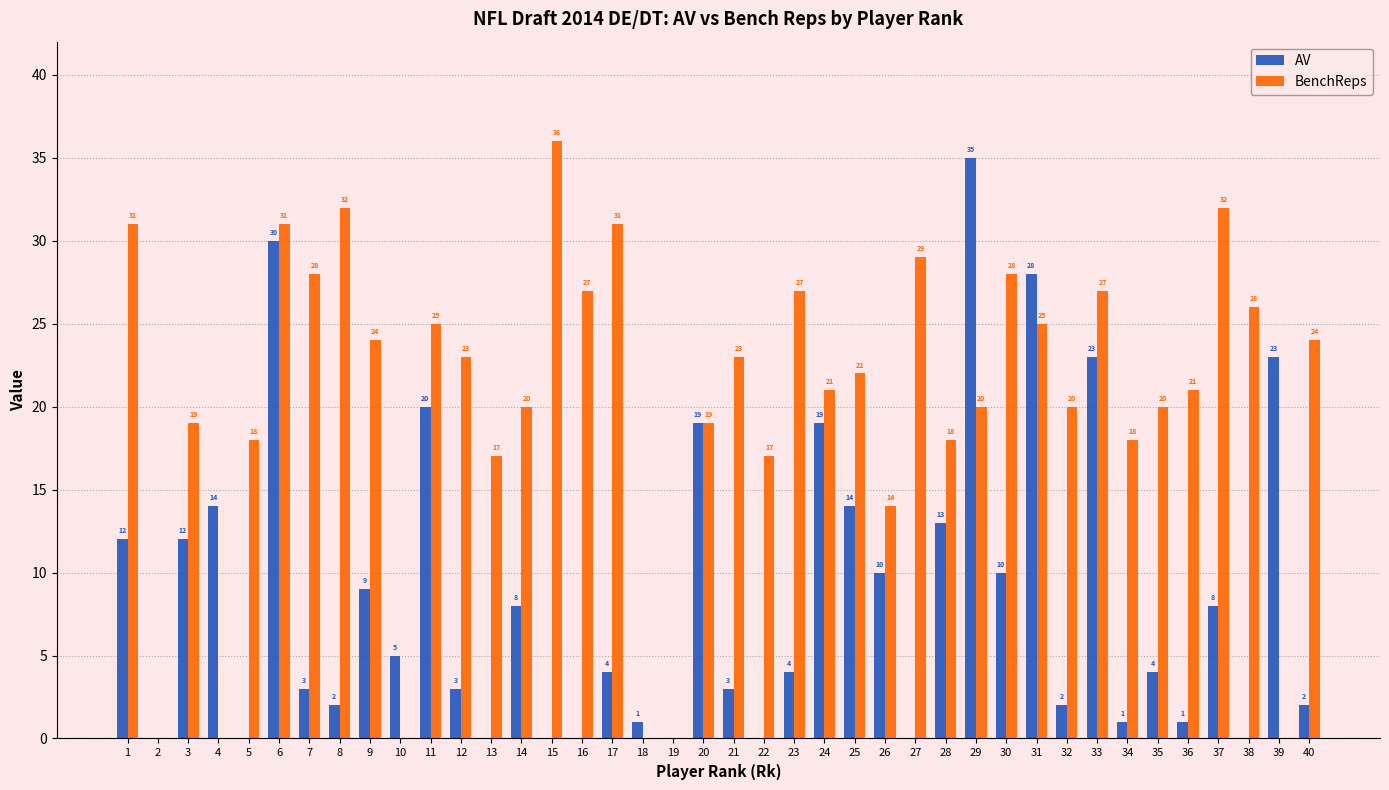

What is the sum of the BenchReps values at 16 and 28?

45